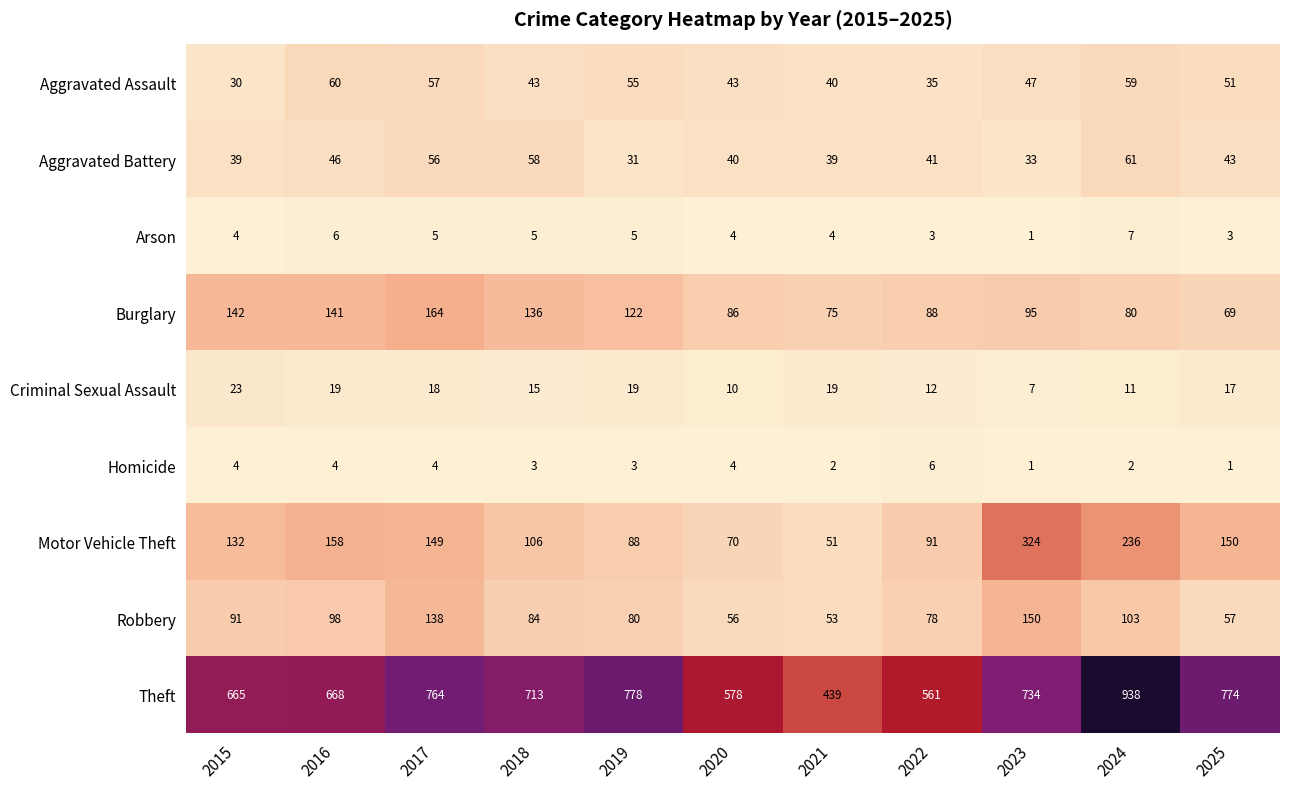

The Homicide series shows 10 at 2022. True or false?

False